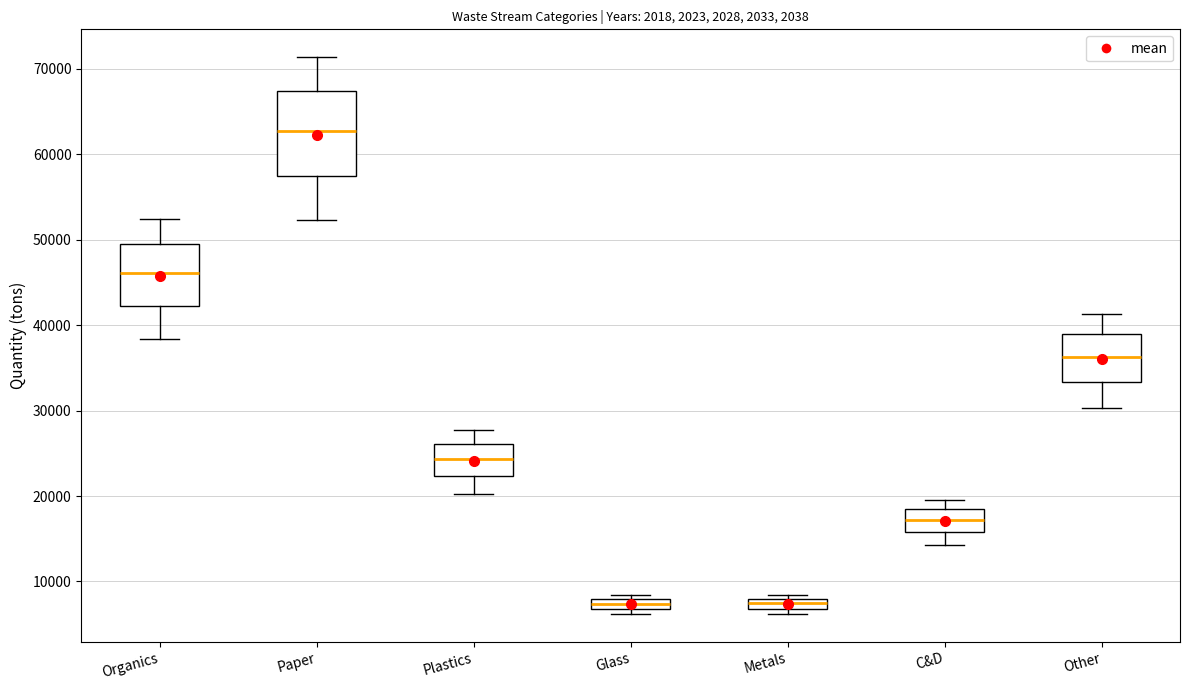

Where is the lower edge of the box for Metals on the y-axis? The values are not printed on the chart, so give them approximately, as read against the axis.

7000